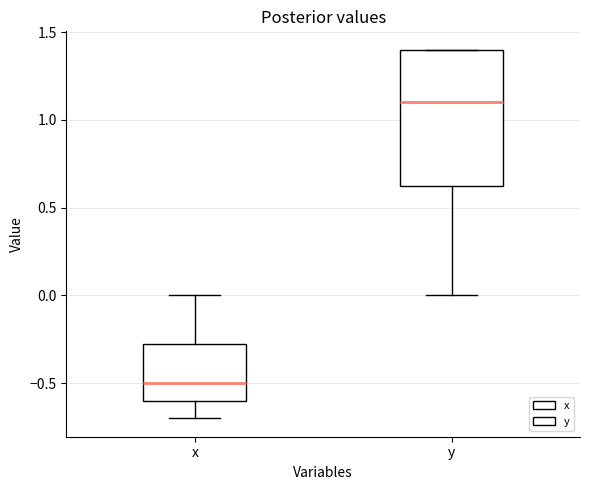

Reading left to right, read every box against the y-axis: the position of its median line, the range the box covers, and the ends of its whiskers. The values are not printed on the chart, so give them approximately, as read against the axis.

x: median -0.50, box -0.60 to -0.25, whiskers -0.70 to 0.00
y: median 1.10, box 0.65 to 1.40, whiskers 0.00 to 1.40